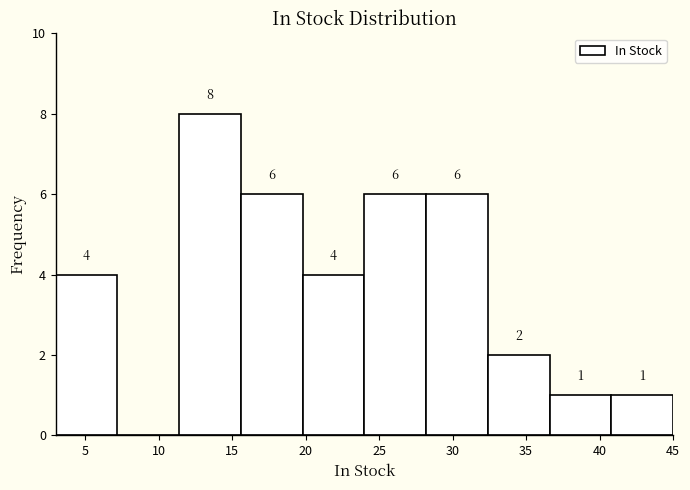

Over which range of the x-axis is the bar tallest?

11.4 to 15.6